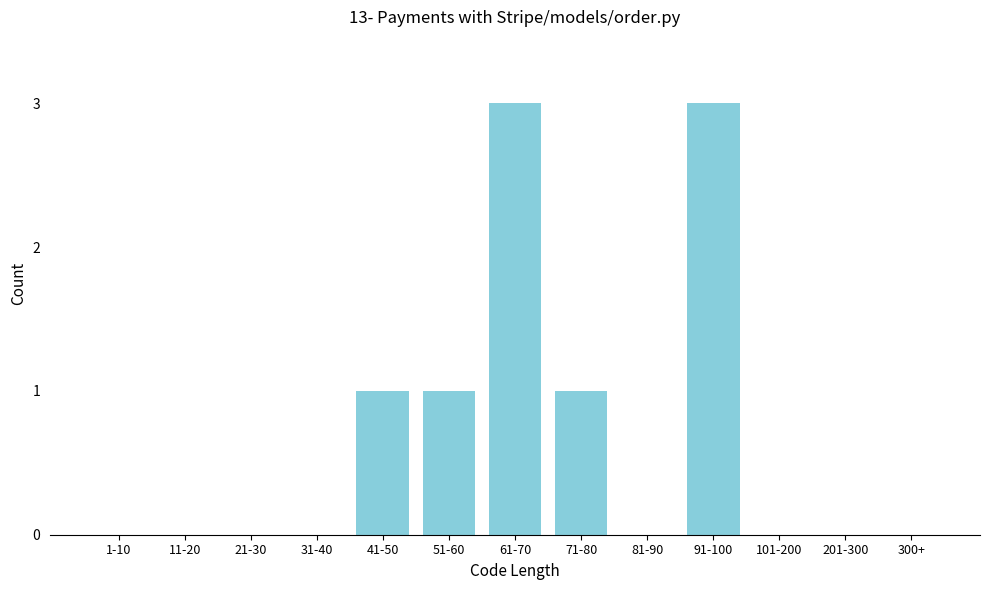

Reading right to left, extract all data points from this chart.

300+=0	201-300=0	101-200=0	91-100=3	81-90=0	71-80=1	61-70=3	51-60=1	41-50=1	31-40=0	21-30=0	11-20=0	1-10=0